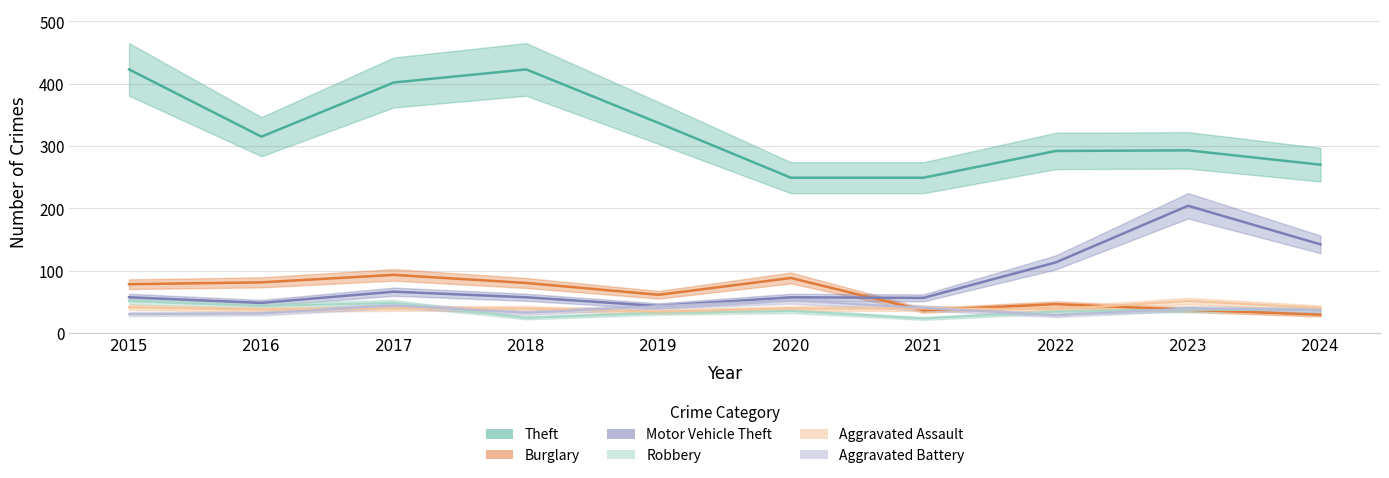

List the labels in order of Robbery value, smallest first.

2021, 2018, 2019, 2022, 2020, 2023, 2024, 2016, 2017, 2015